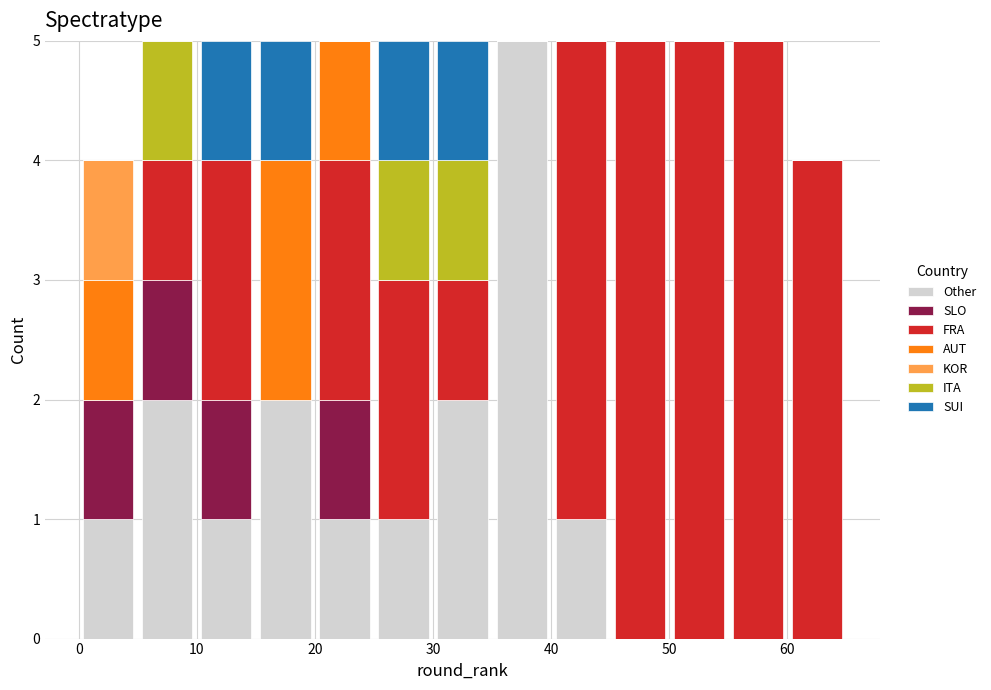

Reading left to right, list every stacked bar in this chart as the range it spans on the x-axis followed by its total height. The values are not printed on the chart, so give them approximately, as read against the axis.

0 to 5: 4
5 to 10: 5
10 to 15: 5
15 to 20: 5
20 to 25: 5
25 to 30: 5
30 to 35: 5
35 to 40: 5
40 to 45: 5
45 to 50: 5
50 to 55: 5
55 to 60: 5
60 to 65: 4